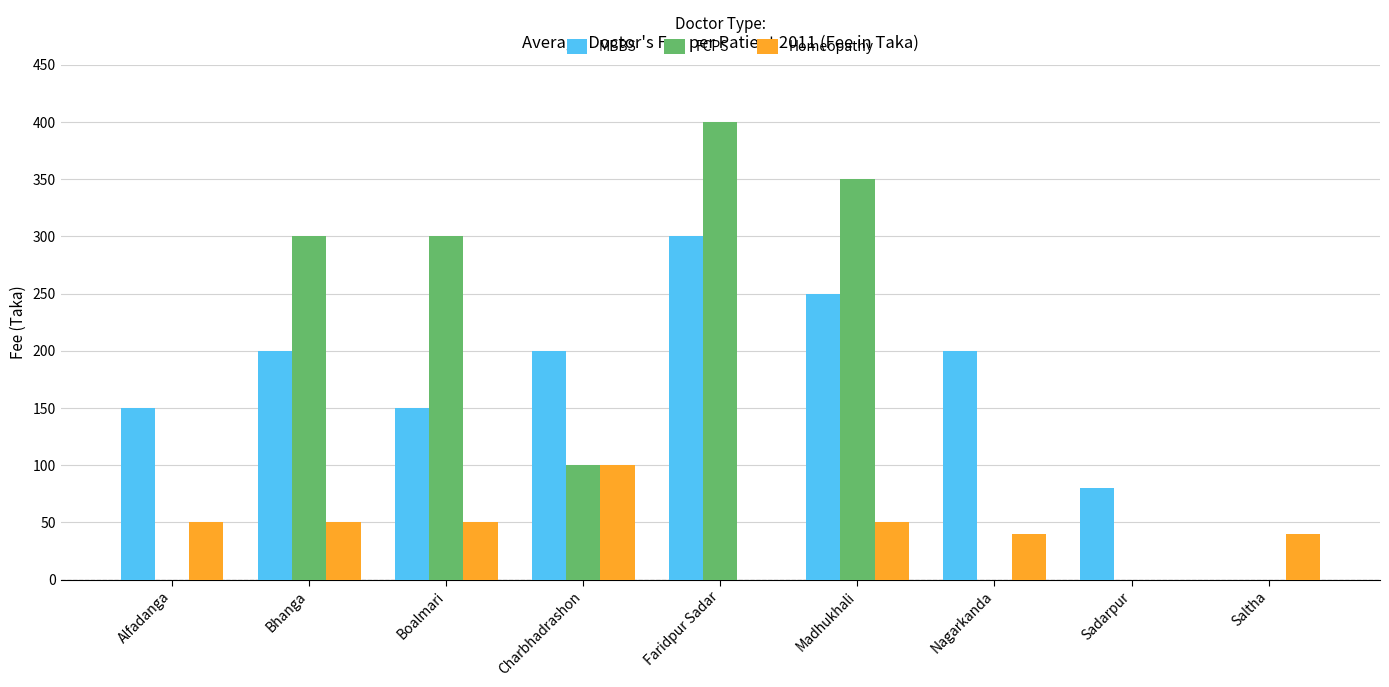

What are all the series names shown in the legend?

MBBS, FCPS, Homeopathy